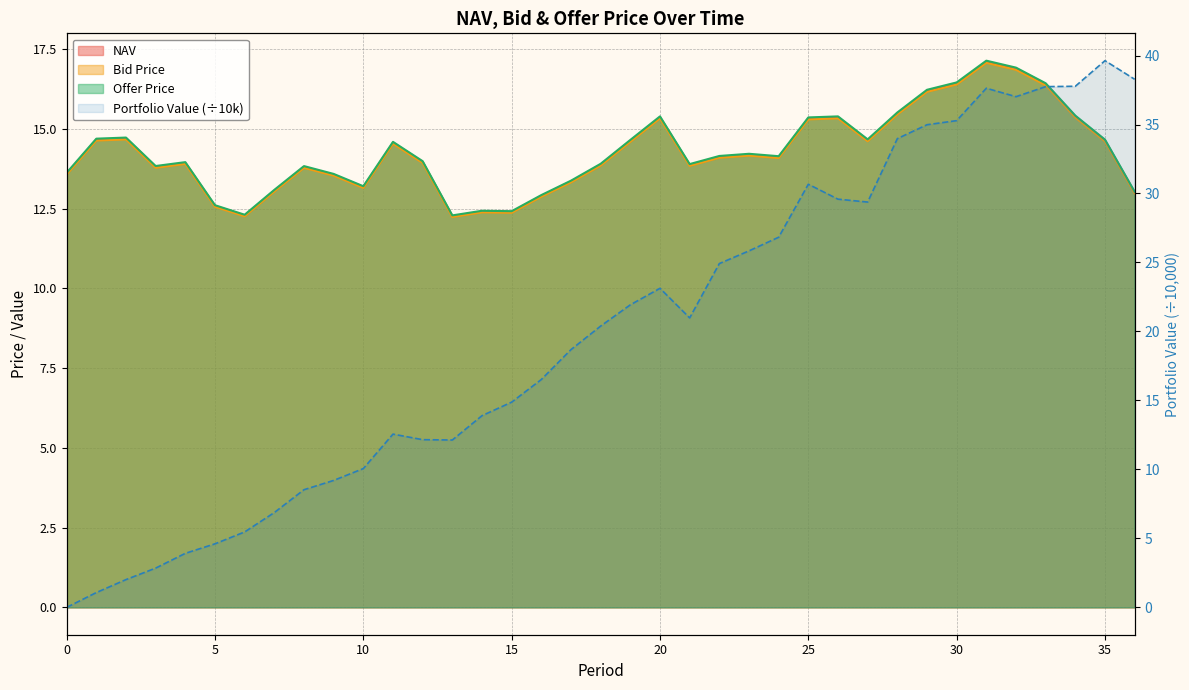

True or false: NAV and Offer Price cross at least once.

False